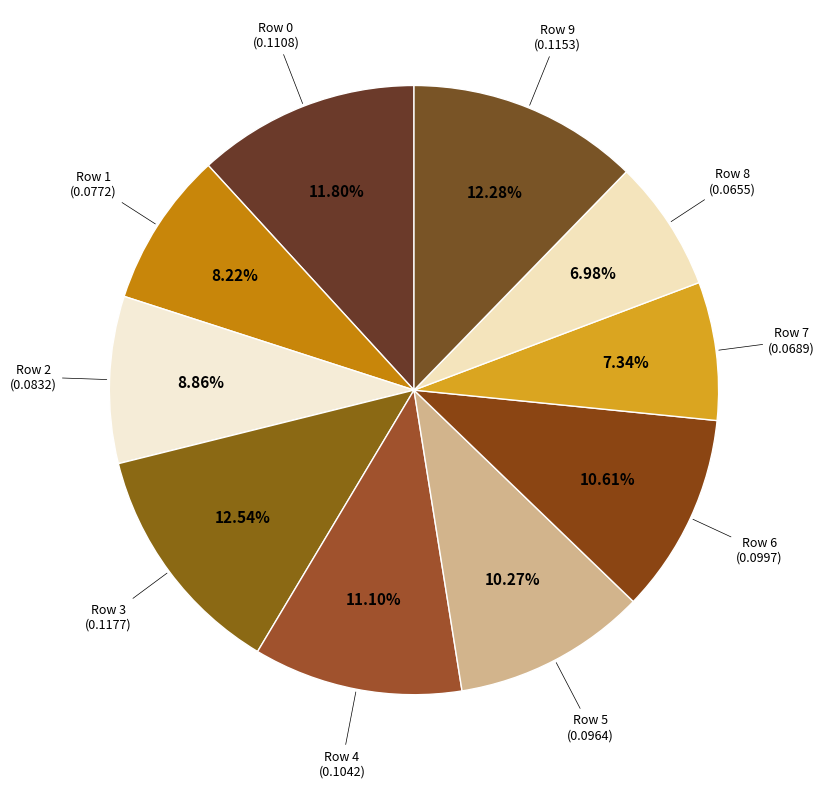

Is the sum of Row 0 and Row 5 greater than half?

No